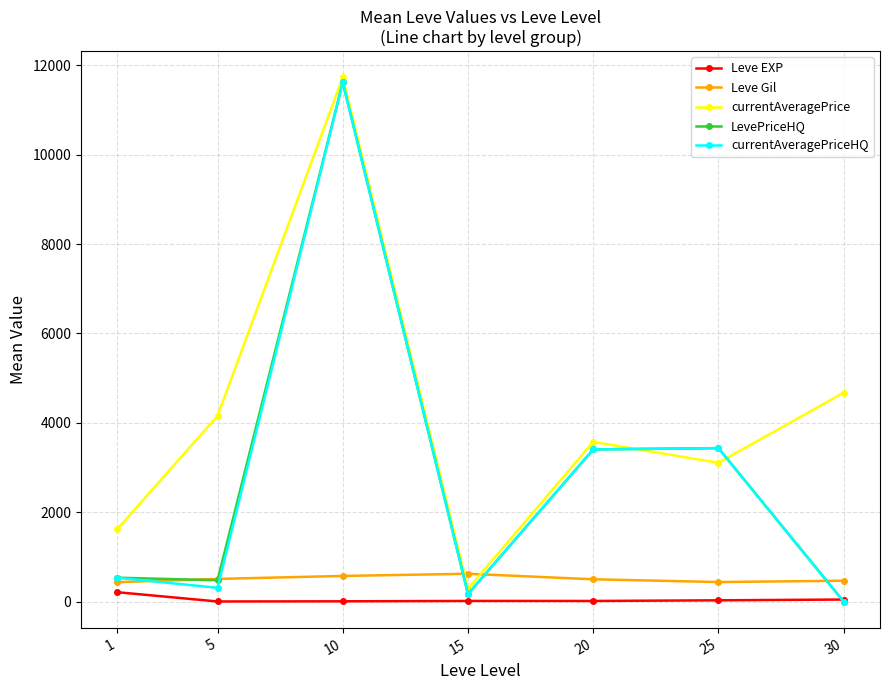

True or false: currentAveragePrice has more than 0 points higher than both neighbors.

True